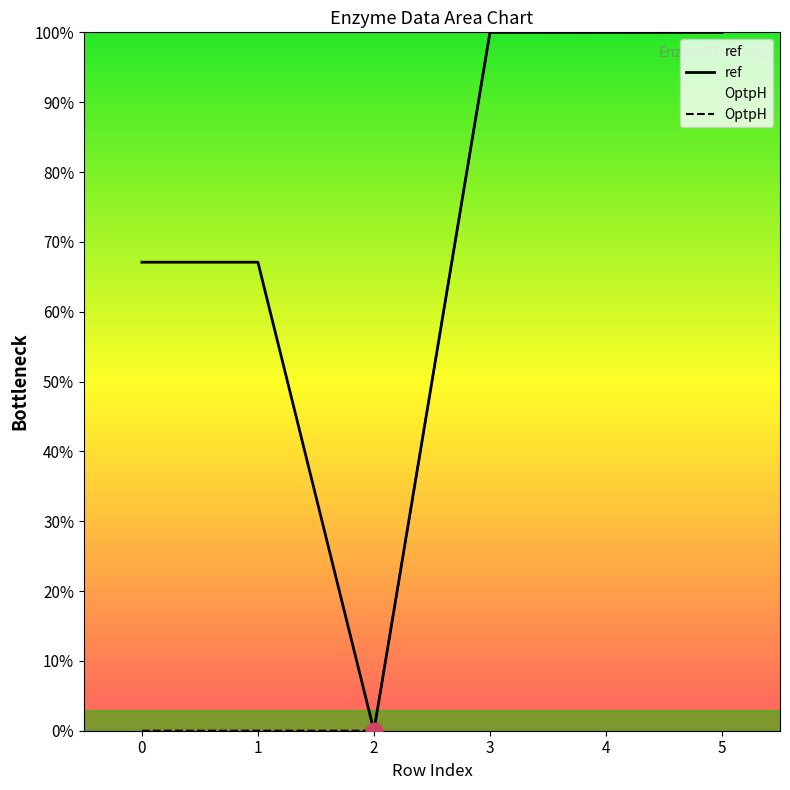

Rank the series by their average value, from lowest to highest.

OptpH, ref